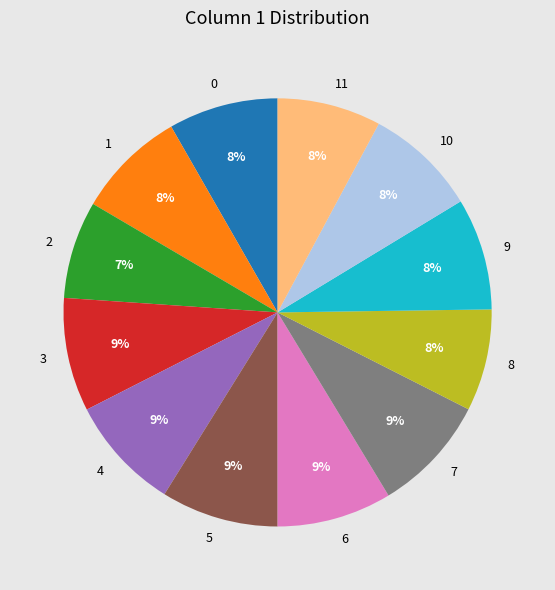

Is there any slice that represents more than half of the pie?

No